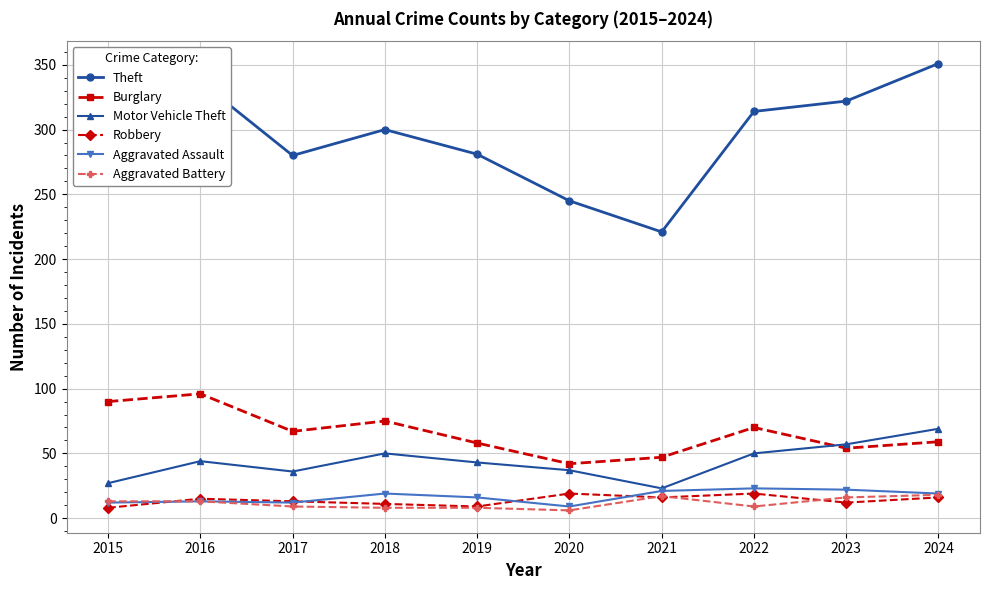

What is the average value of the Robbery series?

14